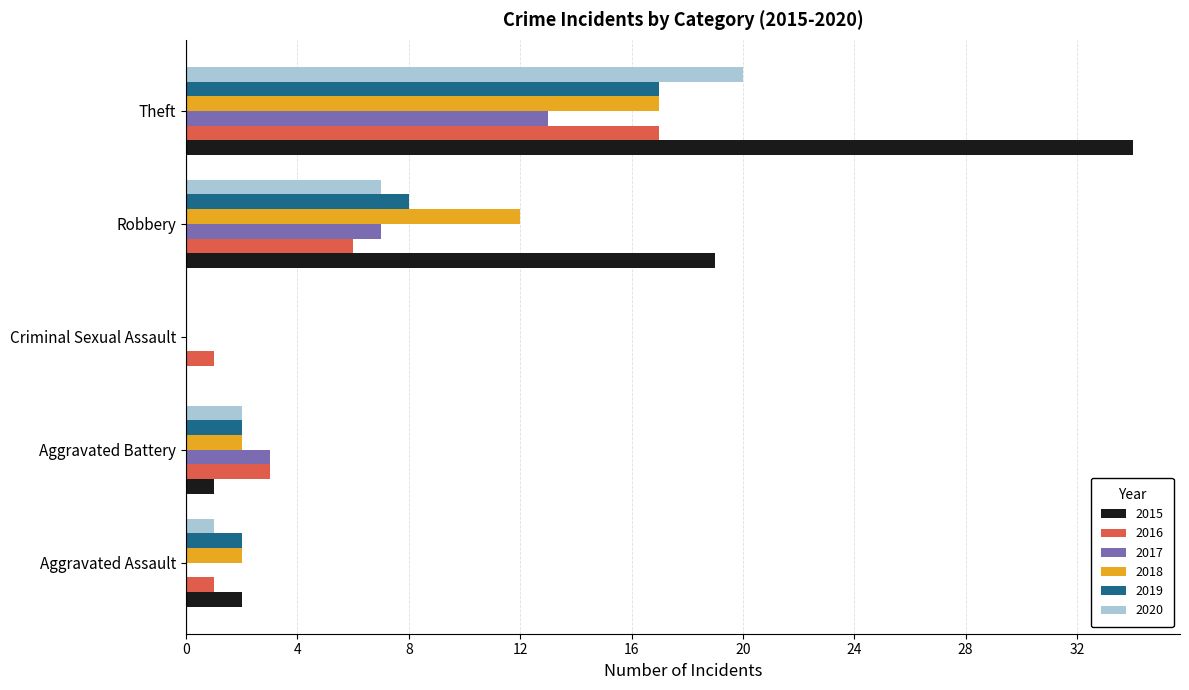

Count the 2016 values in the range 1 to 6.

4